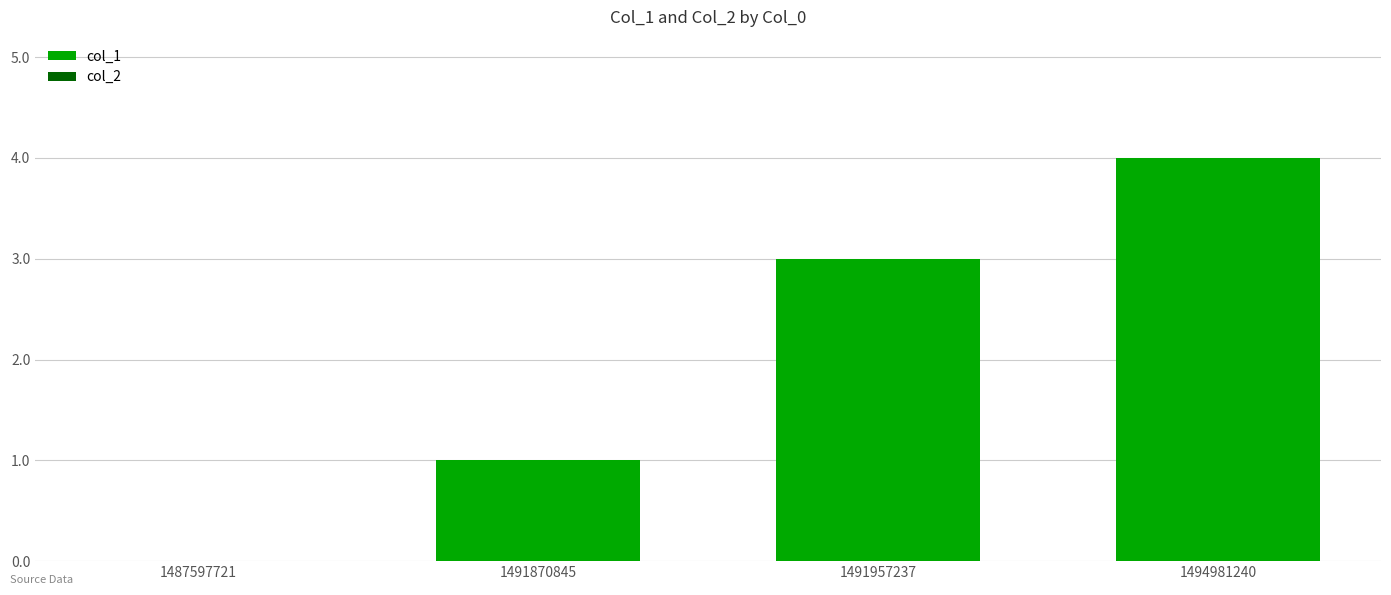

Between 1491957237 and 1491870845, which is larger?

1491957237